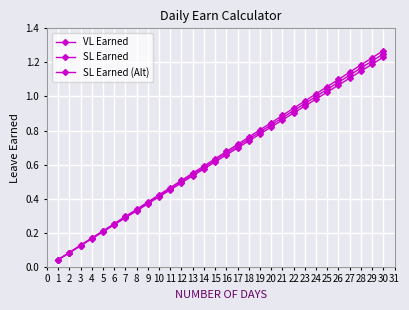

Reading right to left, list all the values displayed in this chart.

VL Earned: 1.2	1.2	1.2	1.1	1.1	1.0	1.0	1.0	0.9	0.9	0.8	0.8	0.8	0.7	0.7	0.6	0.6	0.5	0.5	0.5	0.4	0.4	0.3	0.3	0.2	0.2	0.2	0.1	0.1	0.0
SL Earned: 1.3	1.2	1.2	1.1	1.1	1.1	1.0	1.0	0.9	0.9	0.8	0.8	0.8	0.7	0.7	0.6	0.6	0.6	0.5	0.5	0.4	0.4	0.3	0.3	0.3	0.2	0.2	0.1	0.1	0.0
SL Earned (Alt): 1.2	1.2	1.1	1.1	1.1	1.0	1.0	0.9	0.9	0.9	0.8	0.8	0.7	0.7	0.7	0.6	0.6	0.5	0.5	0.5	0.4	0.4	0.3	0.3	0.2	0.2	0.2	0.1	0.1	0.0